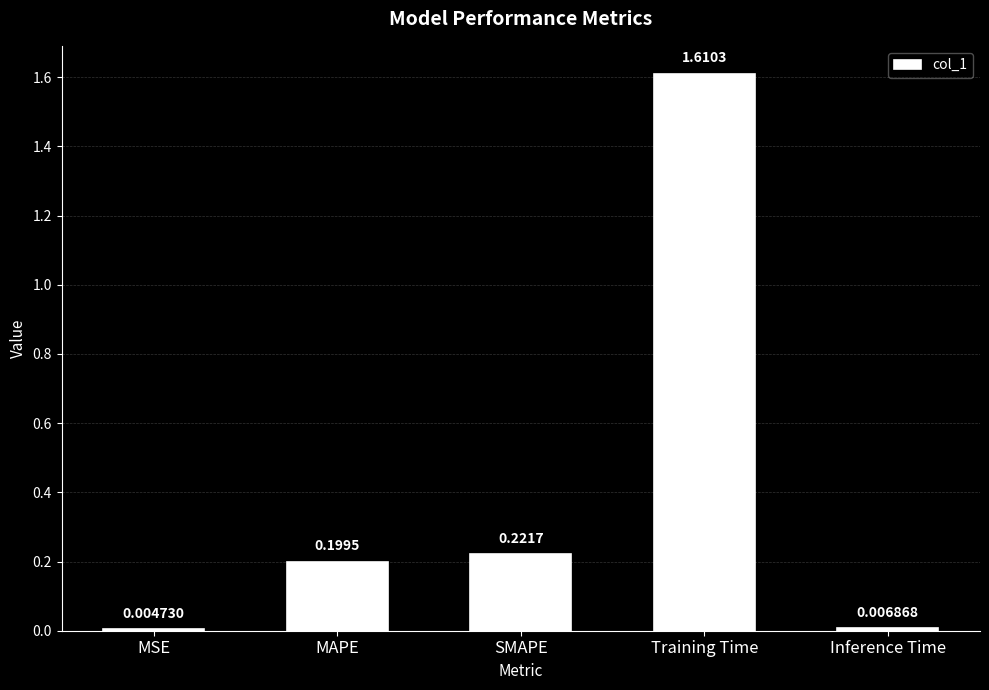

How many distinct data groups are displayed?

1